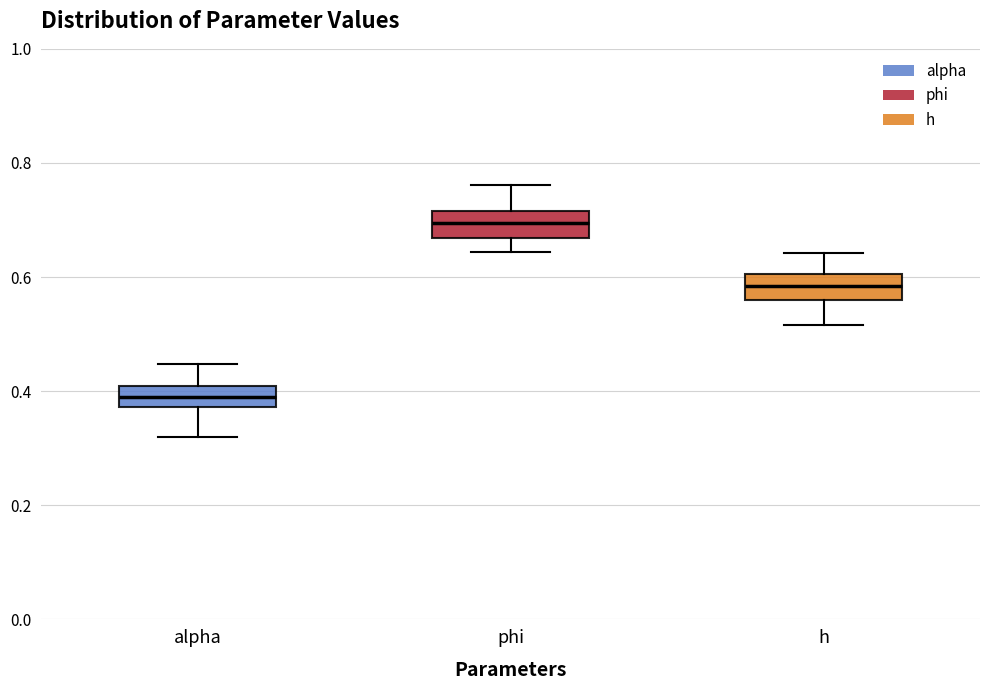

Which box has the lowest median line?

alpha